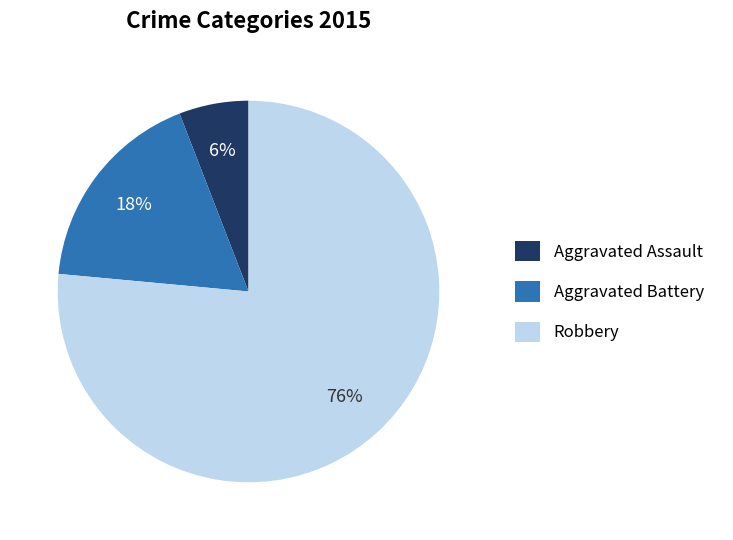

Count the number of slices in the pie.

3